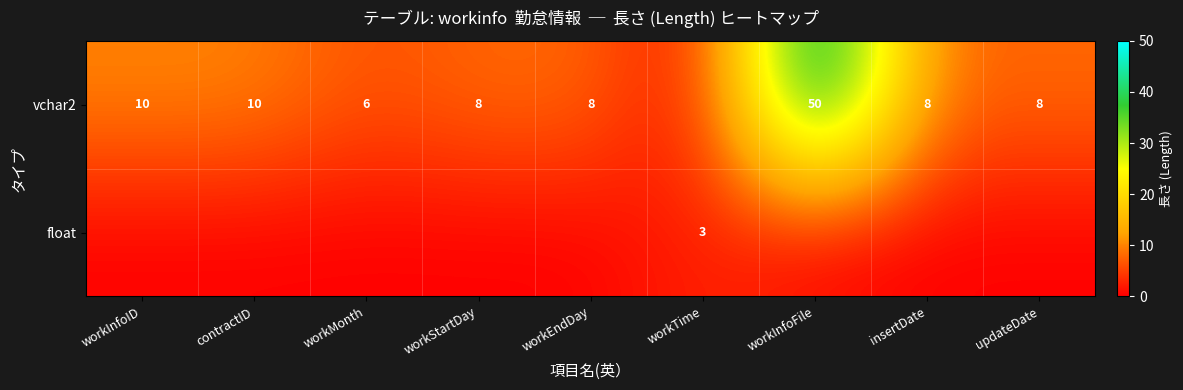

The vchar2 series shows 10 at contractID. True or false?

True